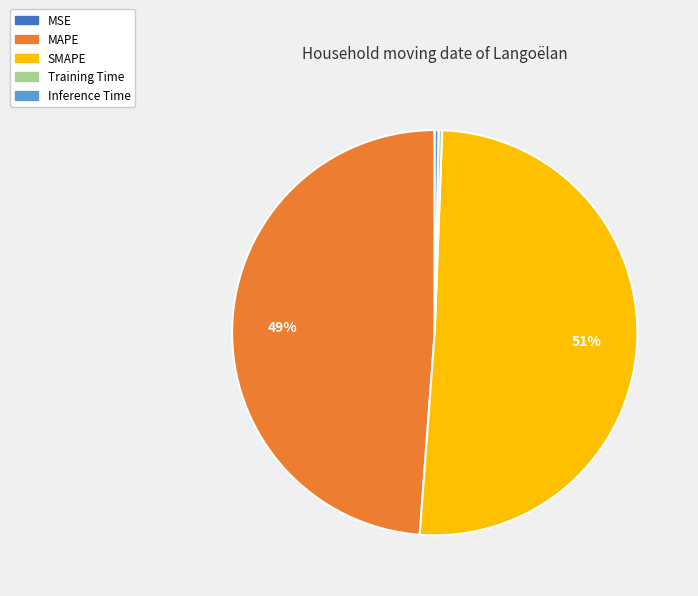

To the nearest percent, what is the average slice percentage?

20%